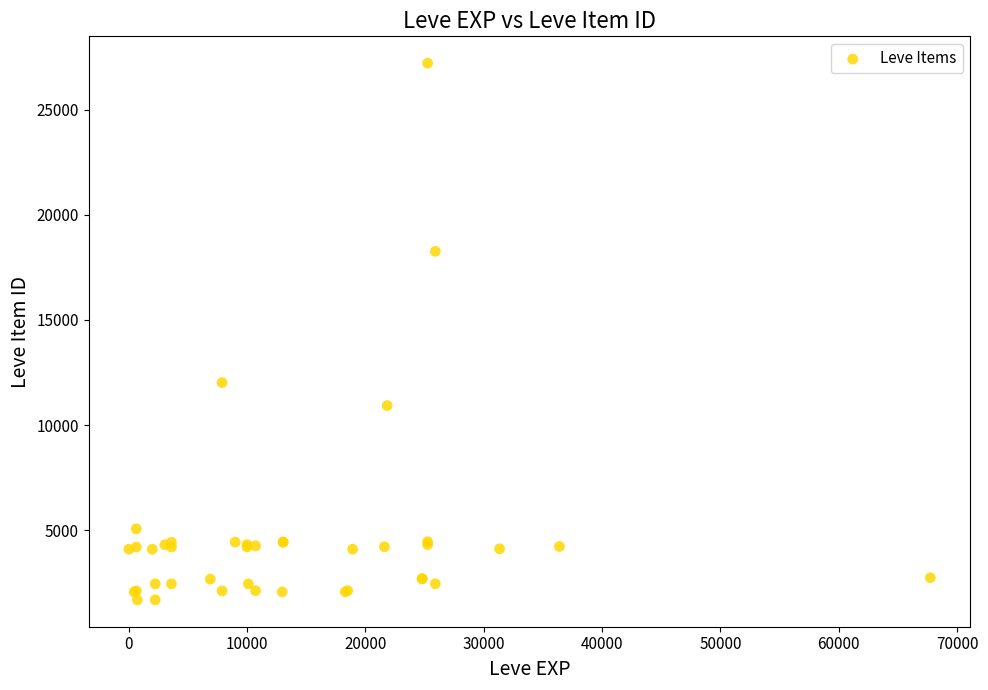

What Y value in the scatter plot is closest to 14448?

12018